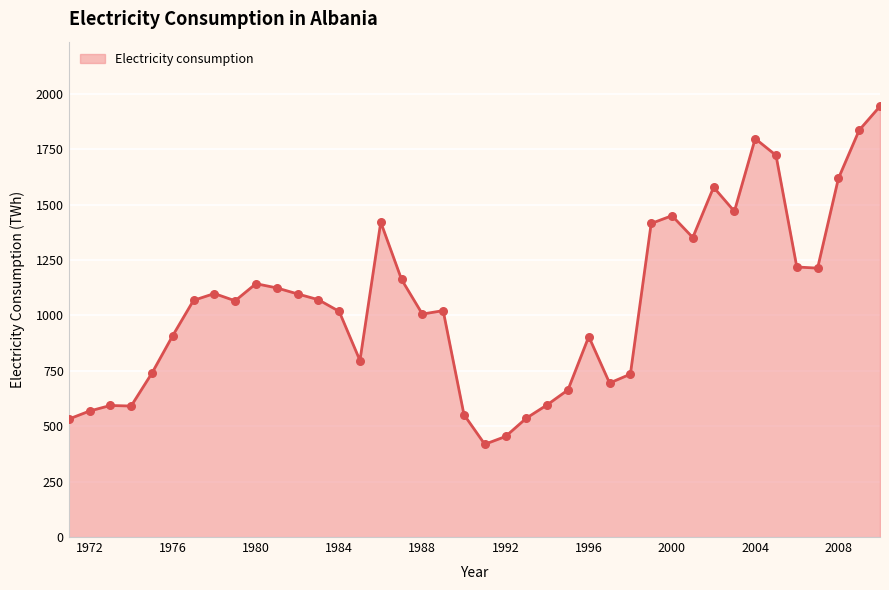

What is the difference between the maximum and minimum values?

1524.9